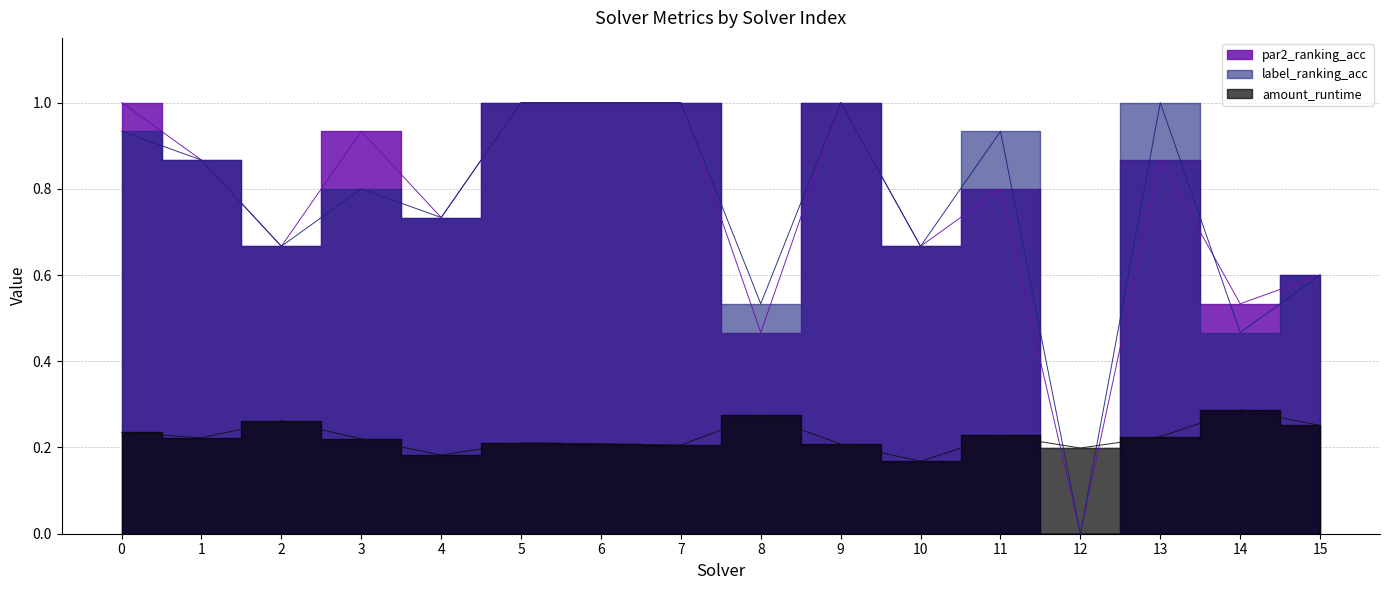

Which series has the largest total across all categories?

label_ranking_acc